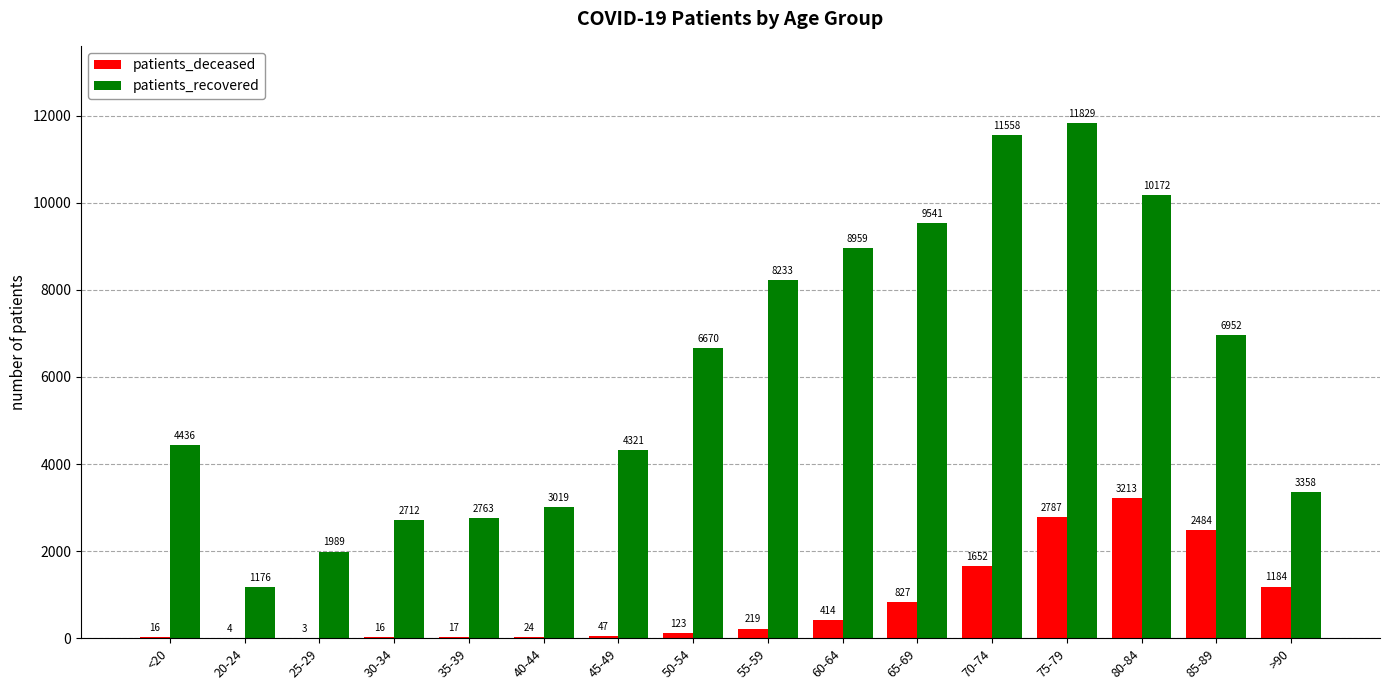

What is the maximum value for patients_deceased?

3213